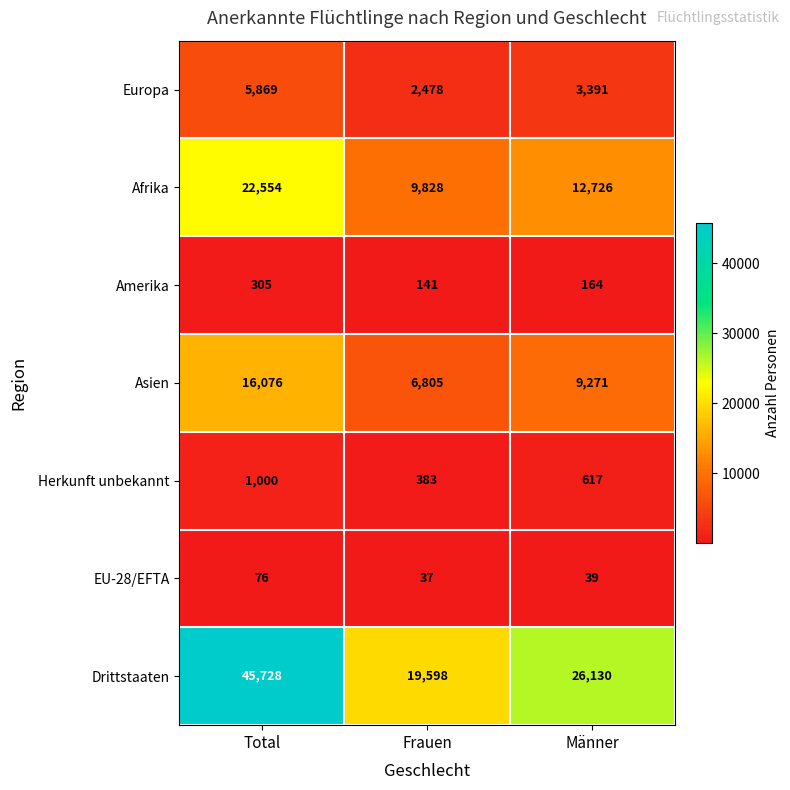

What is the difference between the highest and lowest values at Total?

45652